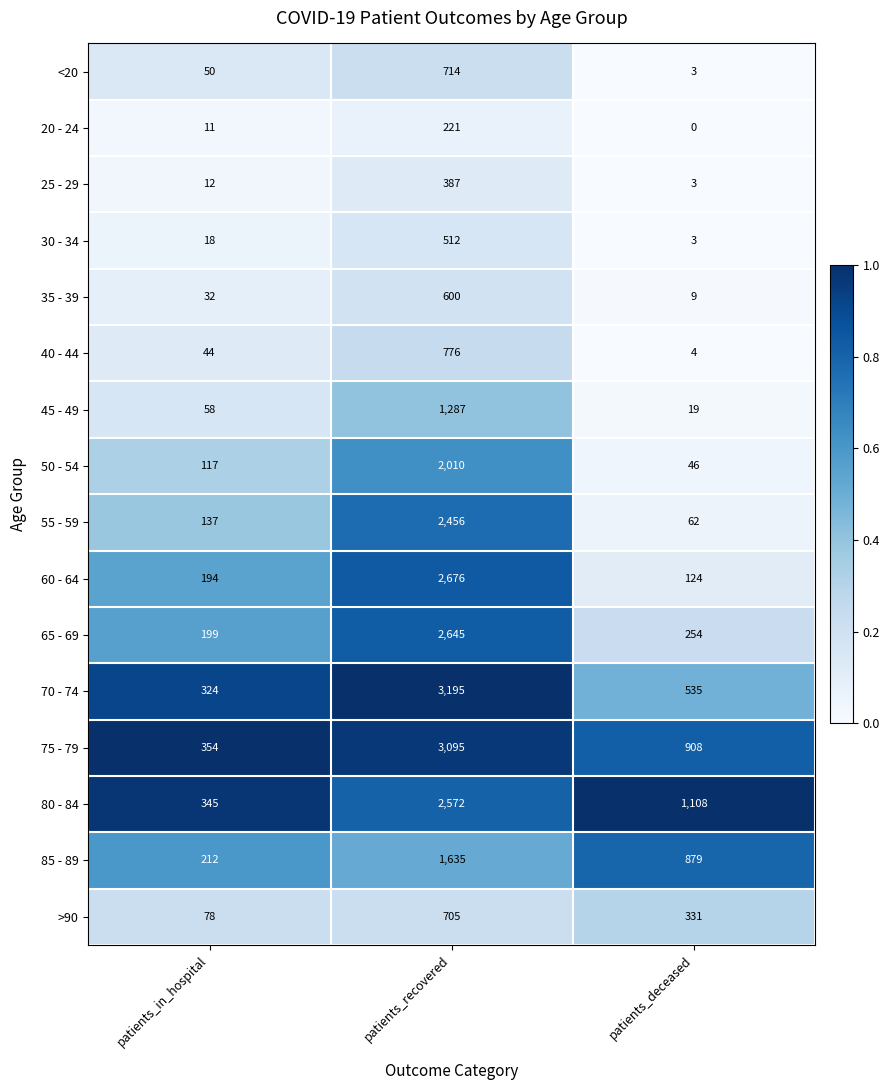

What is the total value across all series at patients_recovered?

25486